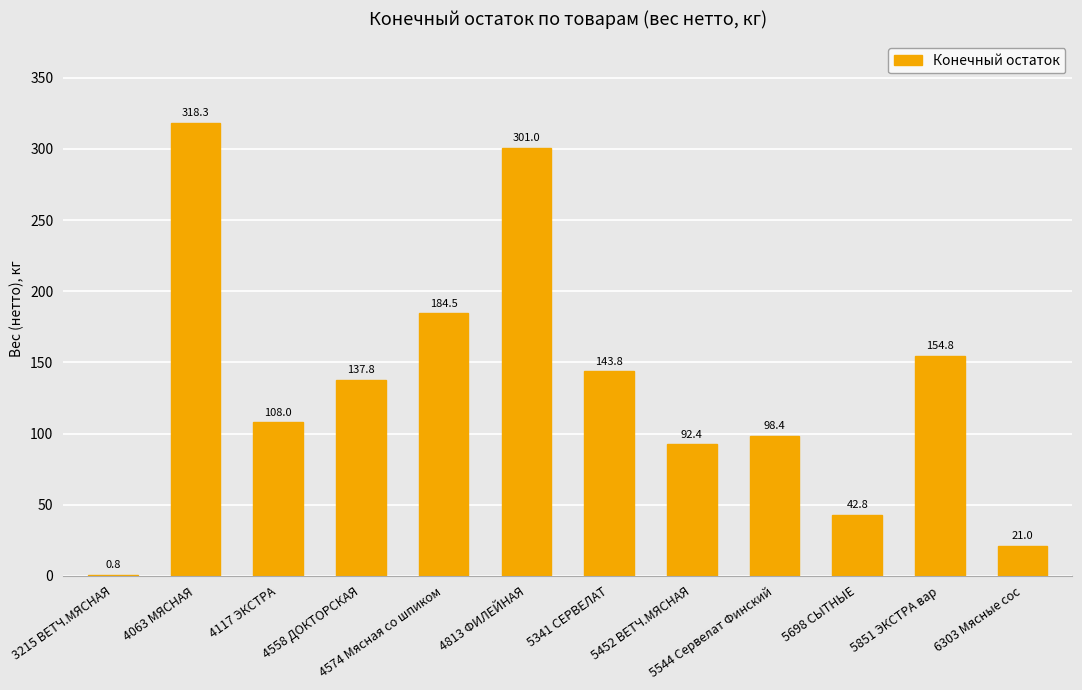

What is the sum of the values at 4063 МЯСНАЯ and 5544 Сервелат Финский?

416.7